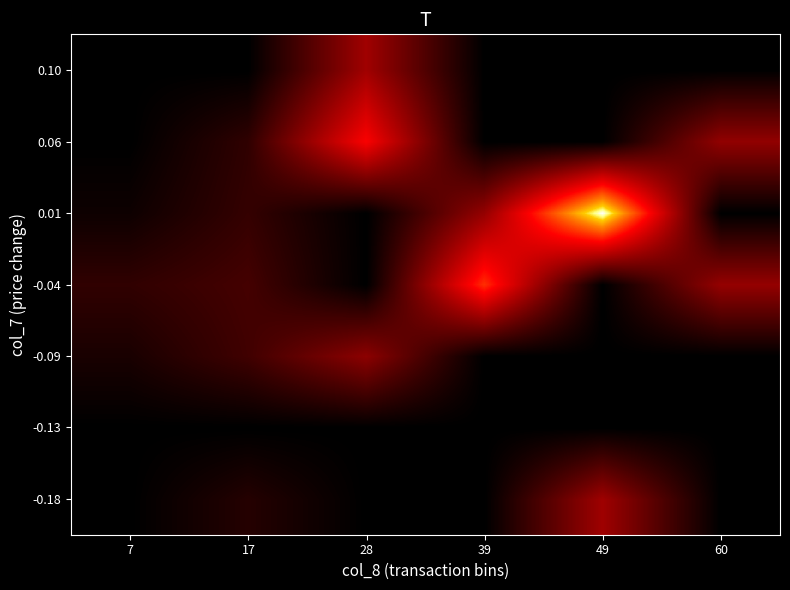

Reading right to left, list all the values displayed in this chart.

-0.18: 60=74730.0	49=825810.0	39=74730.0	28=74730.0	17=250345.0	7=74730.0
-0.13: 60=74730.0	49=74730.0	39=74730.0	28=74730.0	17=74730.0	7=74730.0
-0.09: 60=74730.0	49=74730.0	39=74730.0	28=737130.0	17=379868.0	7=195050.0
-0.04: 60=776190.0	49=74730.0	39=1424270.0	28=74730.0	17=400653.3	7=305410.0
0.01: 60=74730.0	49=2077070.0	39=776430.0	28=74730.0	17=325903.3	7=142860.0
0.06: 60=761390.0	49=74730.0	39=74730.0	28=1254900.0	17=302080.0	7=74730.0
0.10: 60=74730.0	49=74730.0	39=74730.0	28=831120.0	17=74730.0	7=74730.0